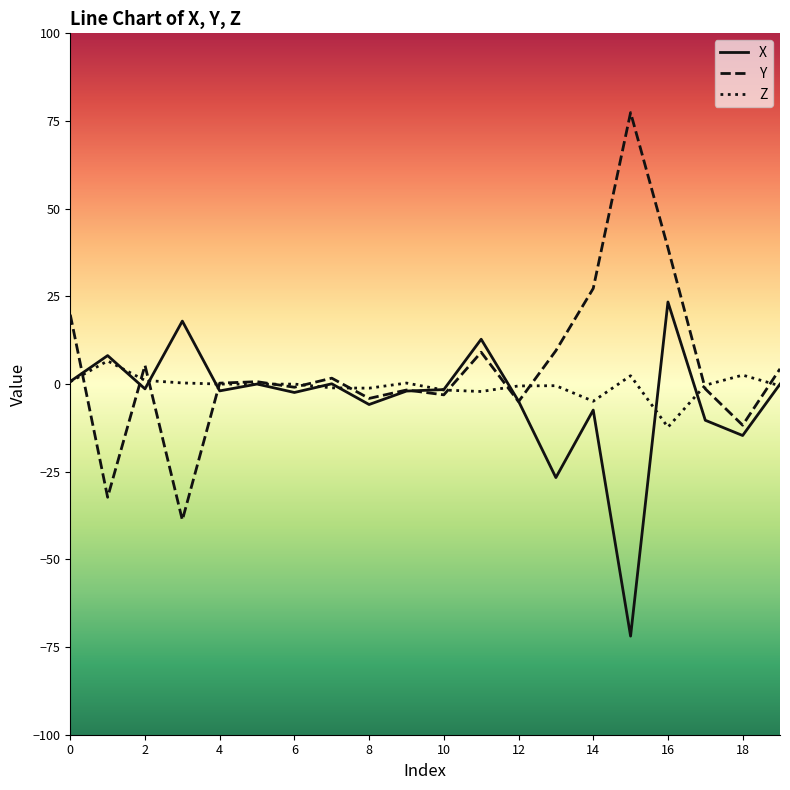

In X, how many points are lower than both neighbors (excluding endpoints)?

7